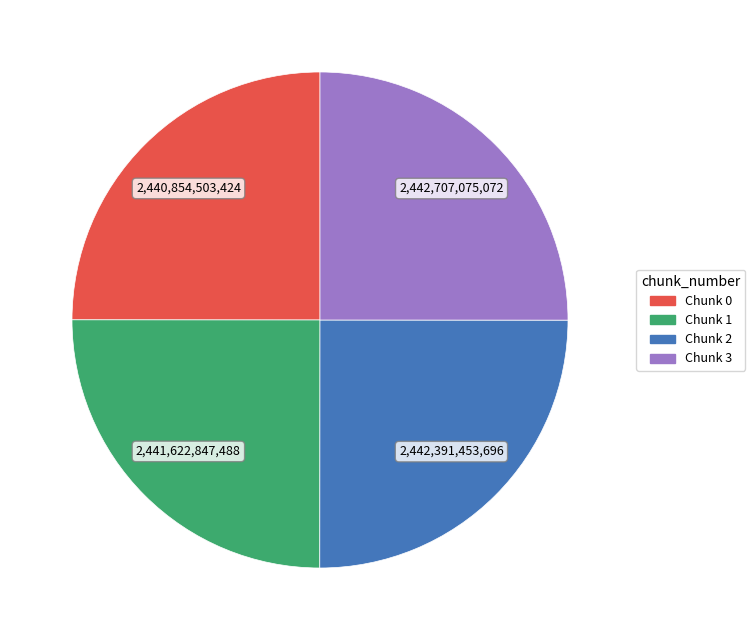

What is the ratio of the value at Chunk 2 to the value at Chunk 1?

1.0